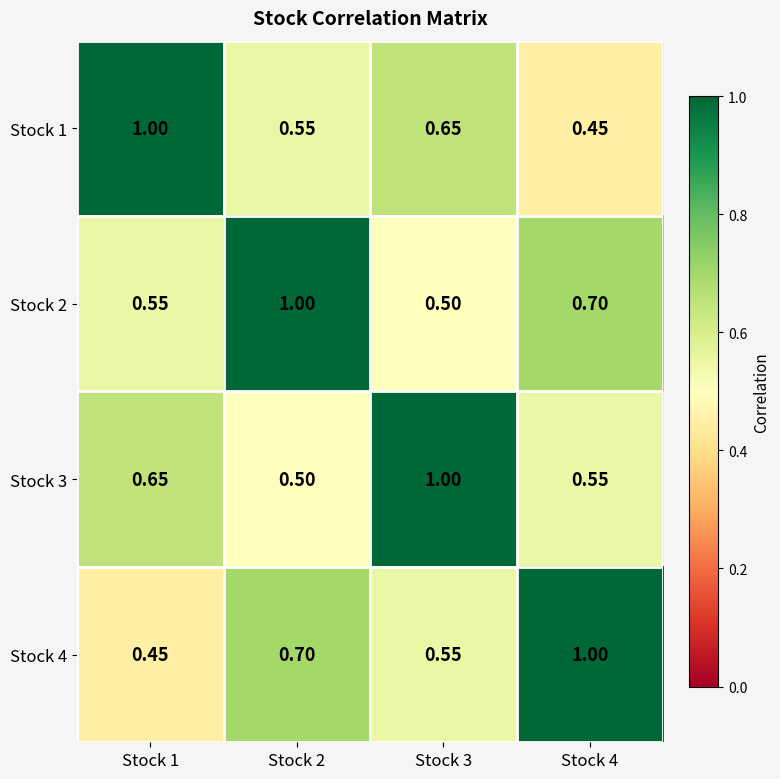

At how many categories does at least one series exceed 0?

4